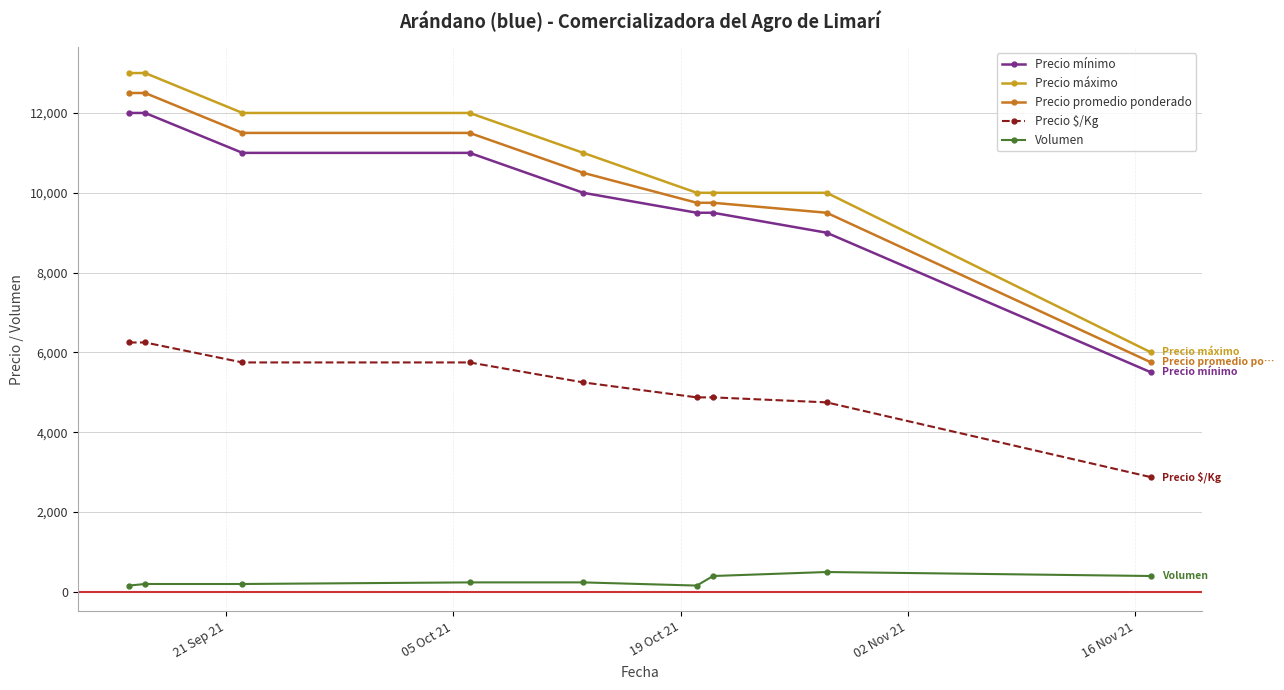

Which series has the widest spread of values?

Precio máximo